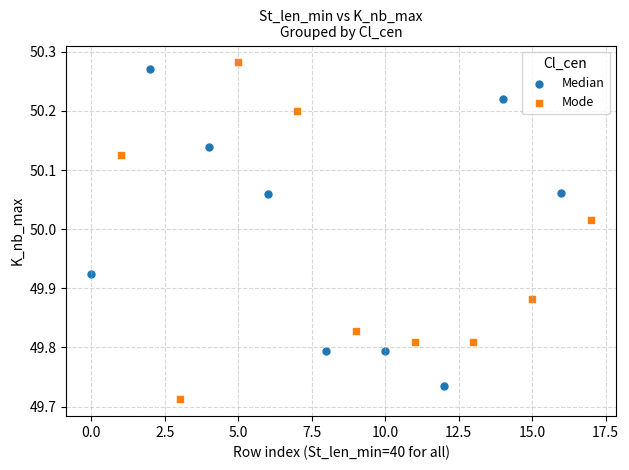

Which series contains the highest Y value?

Mode